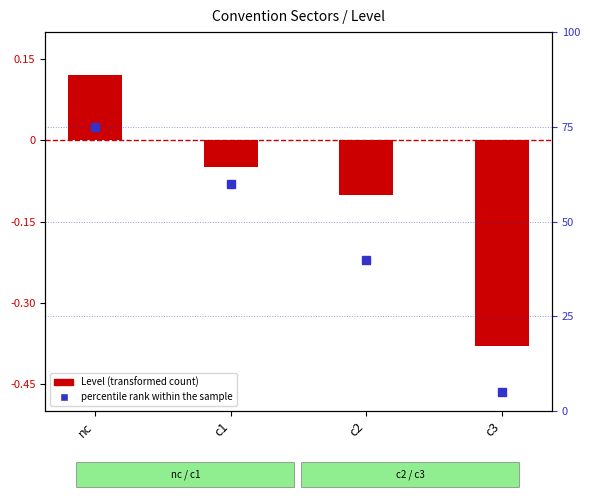

True or false: percentile rank within the sample has a value of 5.0 at c3.

True